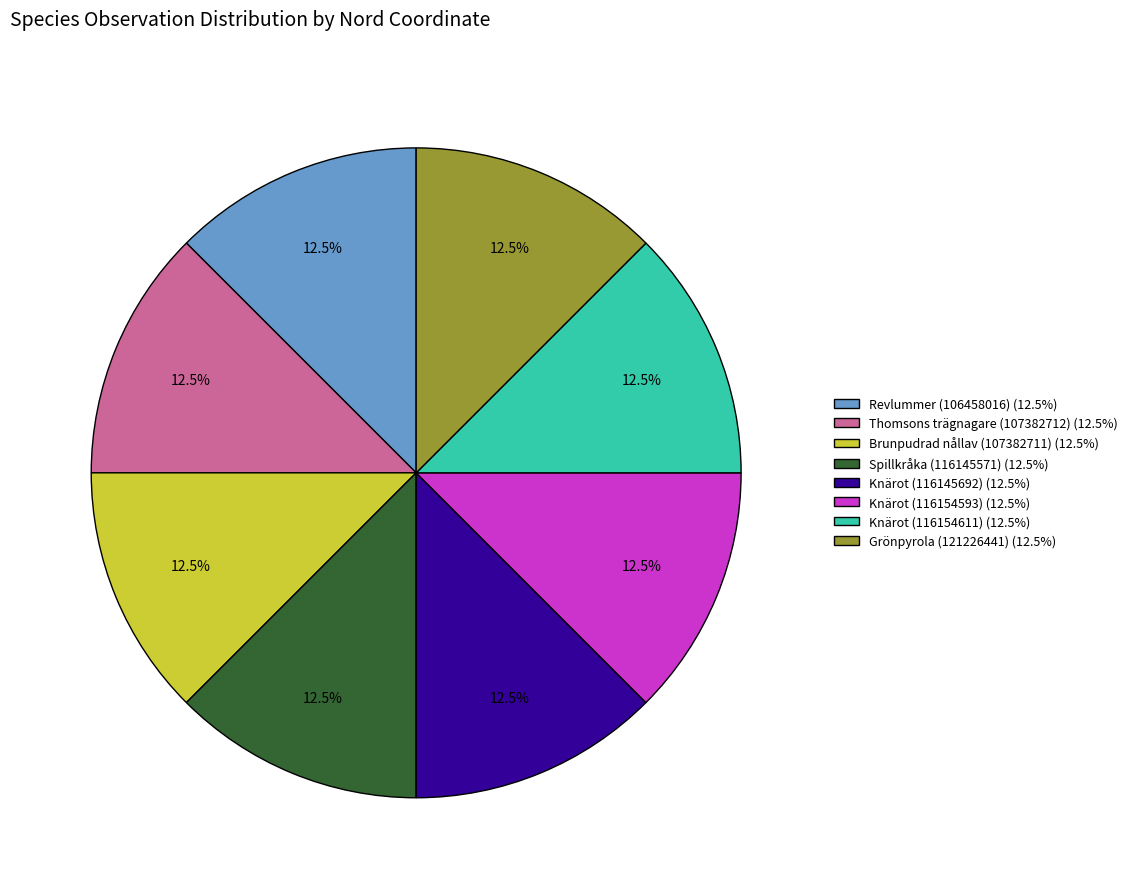

To the nearest percent, what is the average slice percentage?

12%